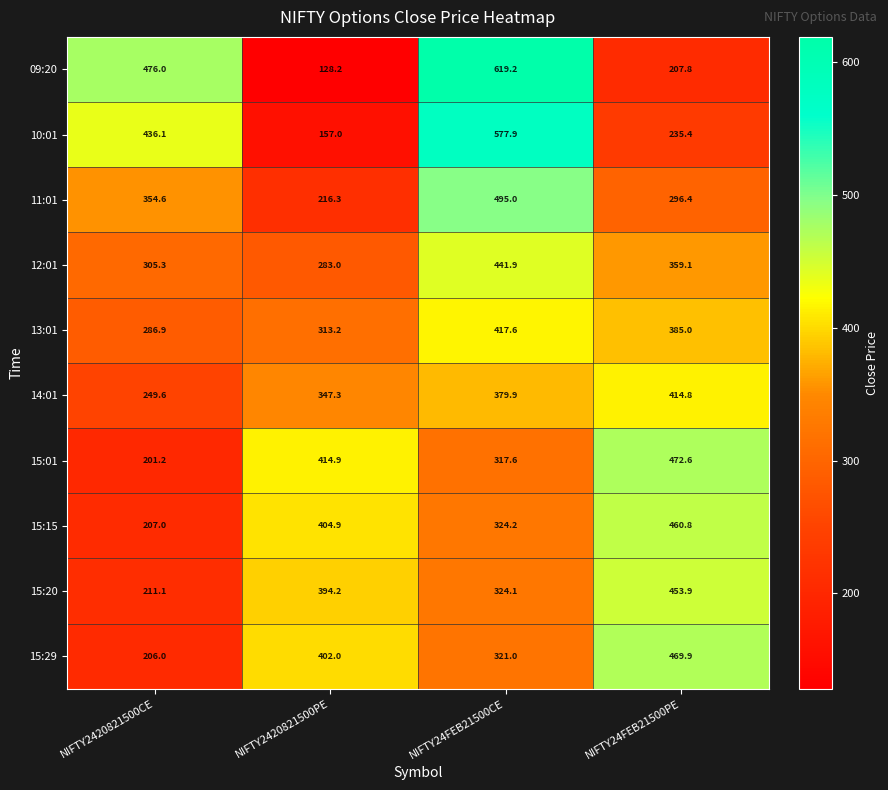

Rank the series by their maximum value, from lowest to highest.

14:01, 13:01, 12:01, 15:20, 15:15, 15:29, 15:01, 11:01, 10:01, 09:20